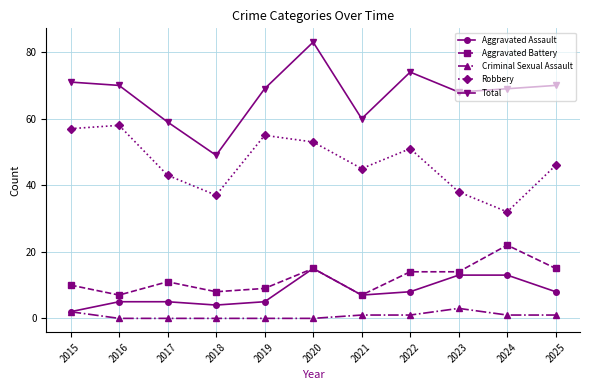

True or false: Total has a value of 96 at 2016.

False